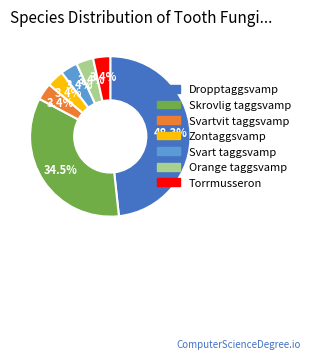

To the nearest percent, what is the average slice percentage?

14%